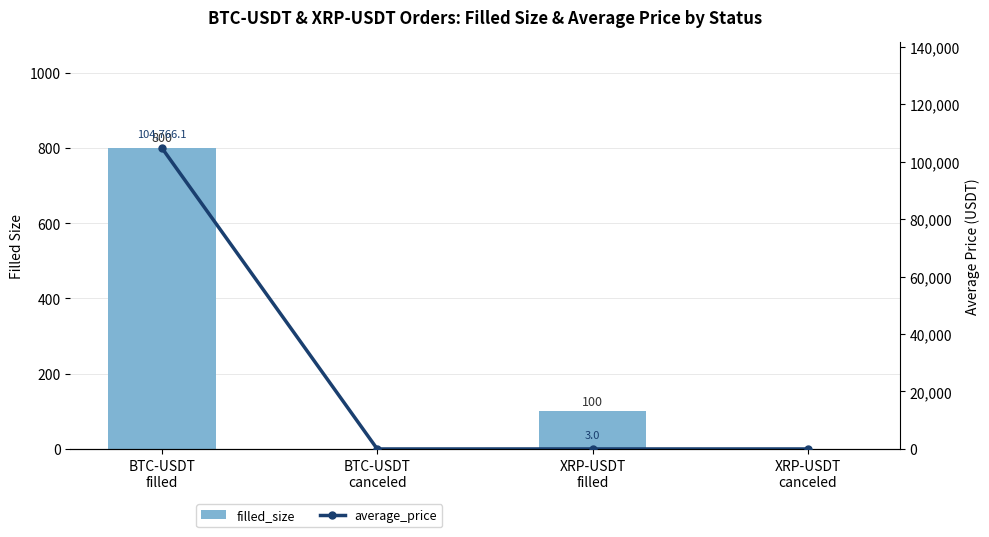

What is the label of the 1st bar from the left?

BTC-USDT
filled